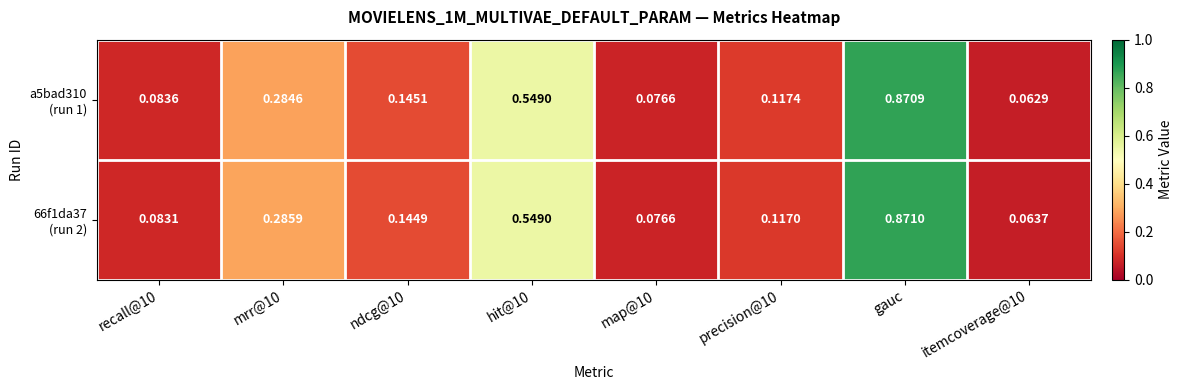

At which category does the chart reach its peak across all series?

gauc